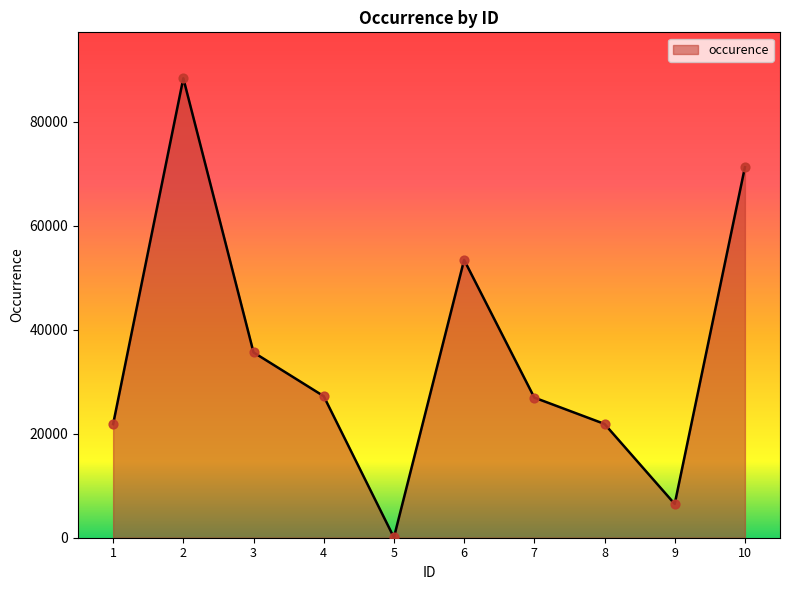

Between 2 and 1, which is larger?

2